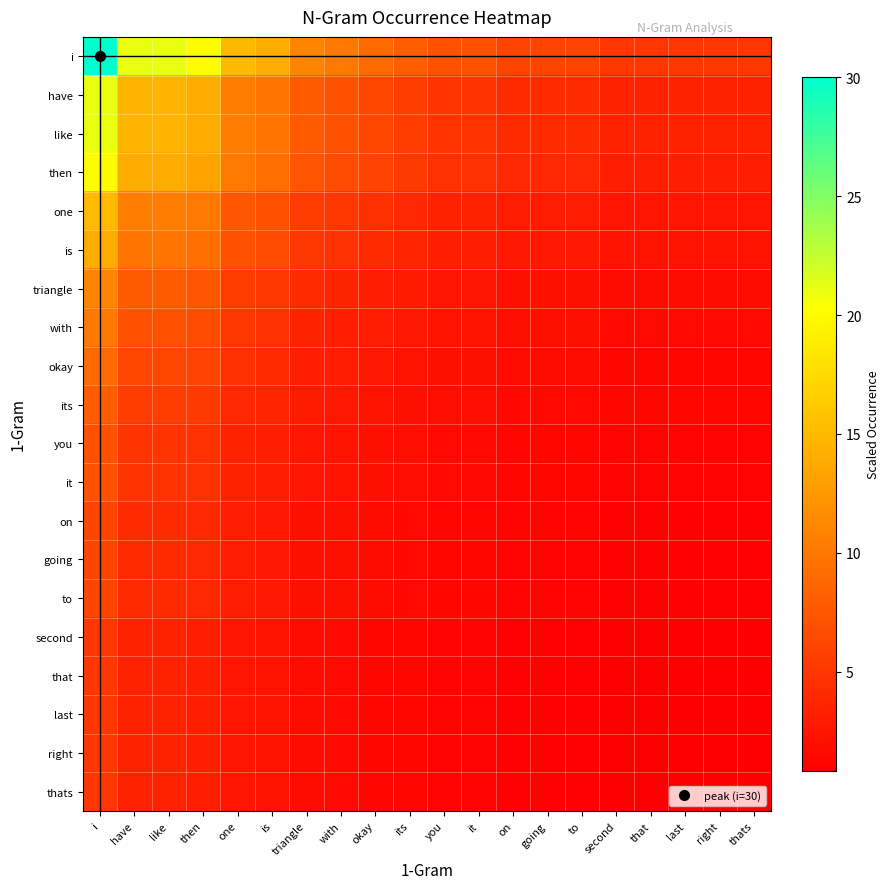

What is the total value across all series at one?

108.0